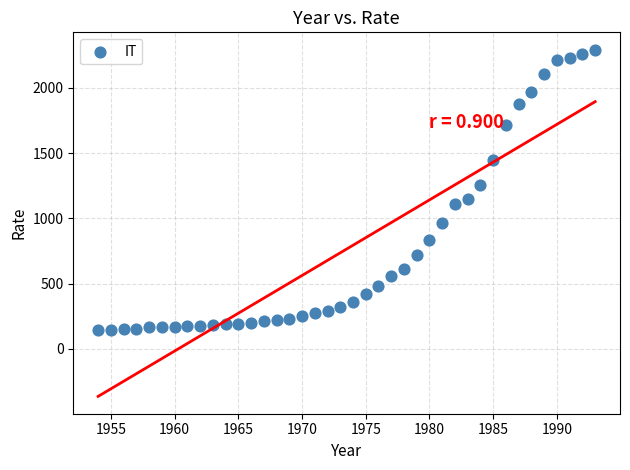

What is the range of Y values (max minus min)?

2150.1